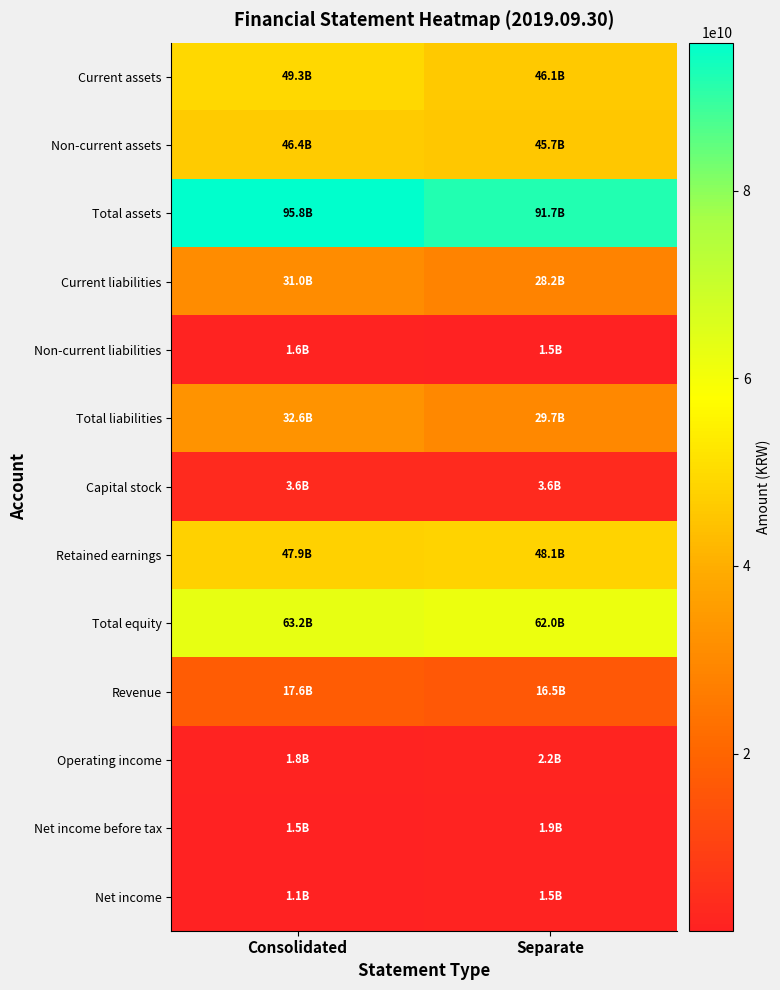

Between Separate and Consolidated, which is larger?

Consolidated